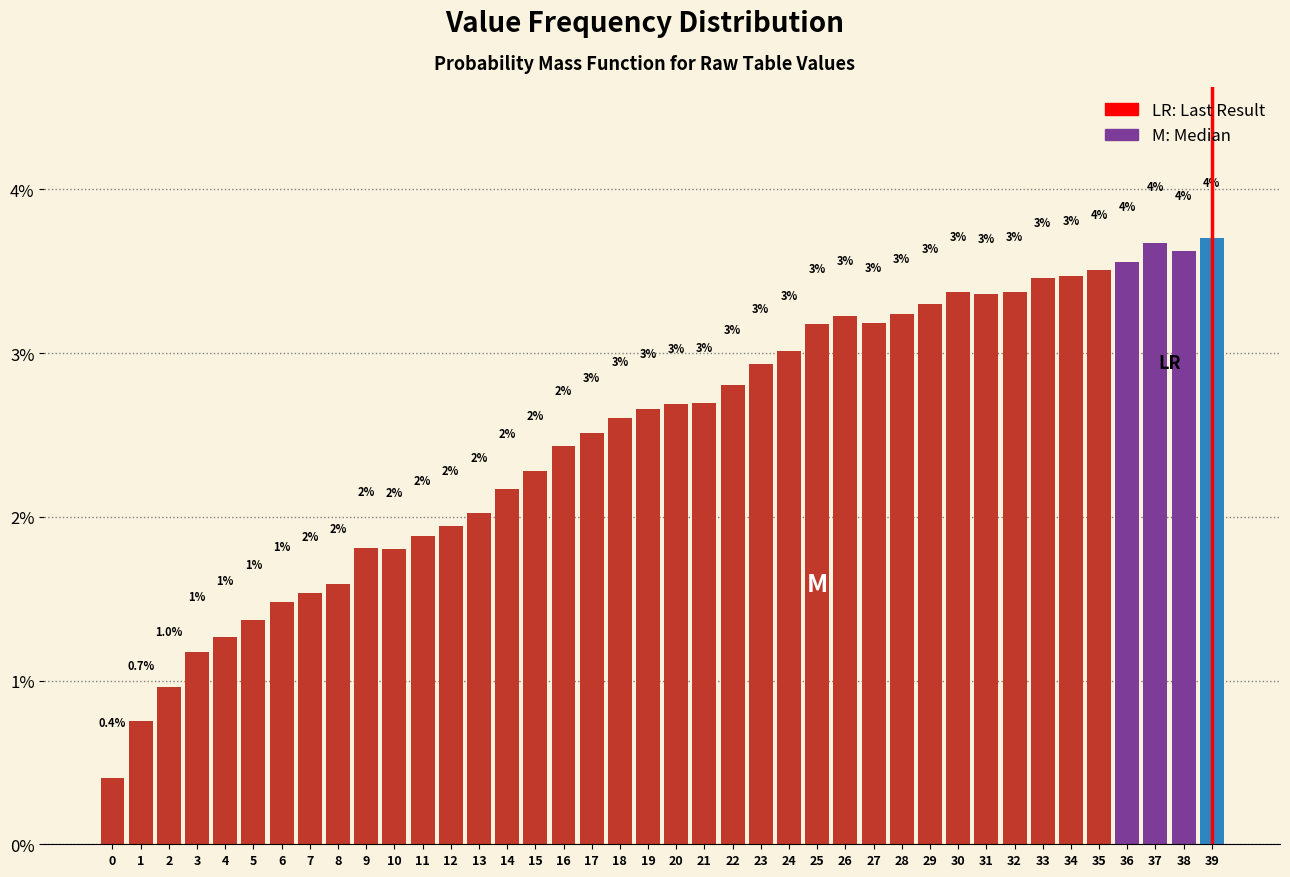

Where does the data first go above 2?

13